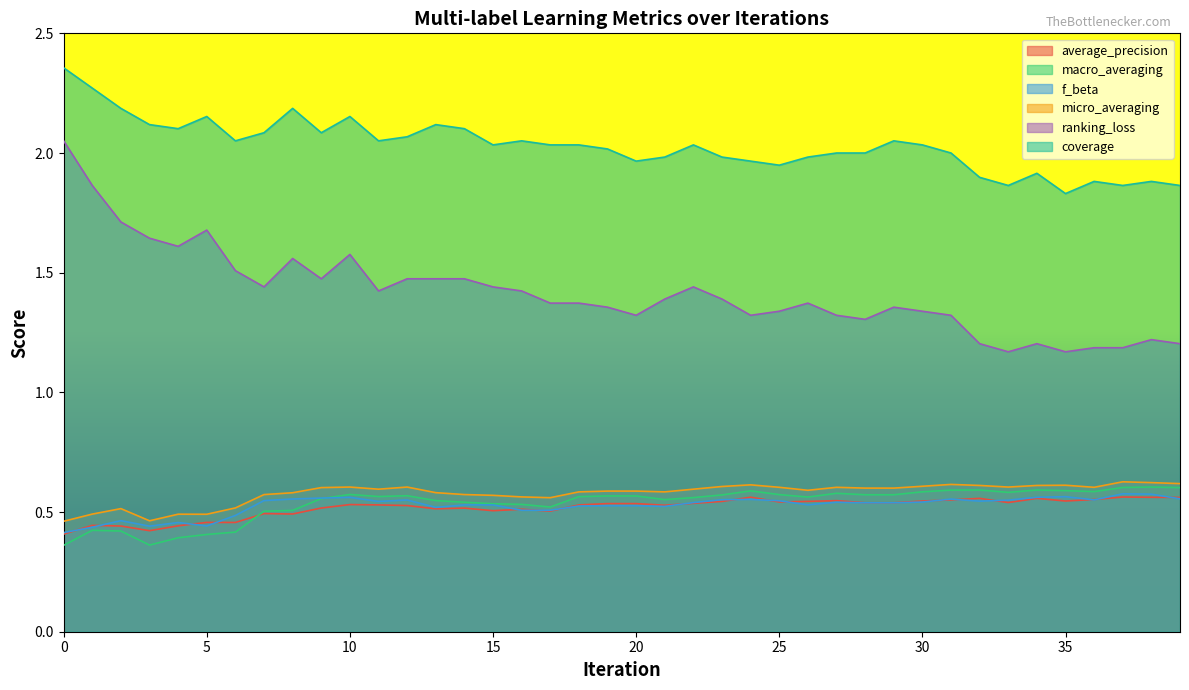

What is the sum of the f_beta values at 18 and 0?

0.9